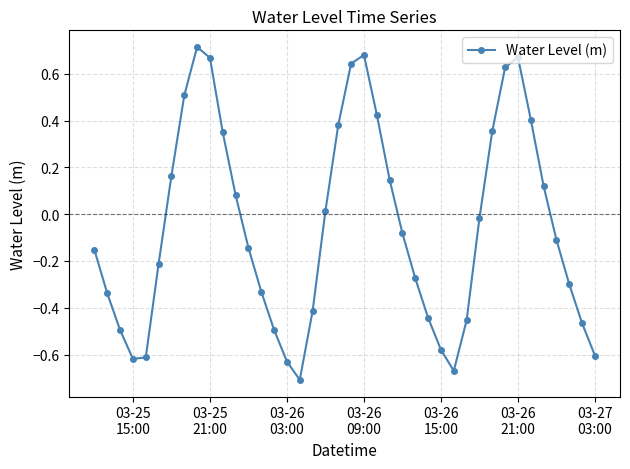

How many interior local valleys (lower than both neighbors) does the data have?

3